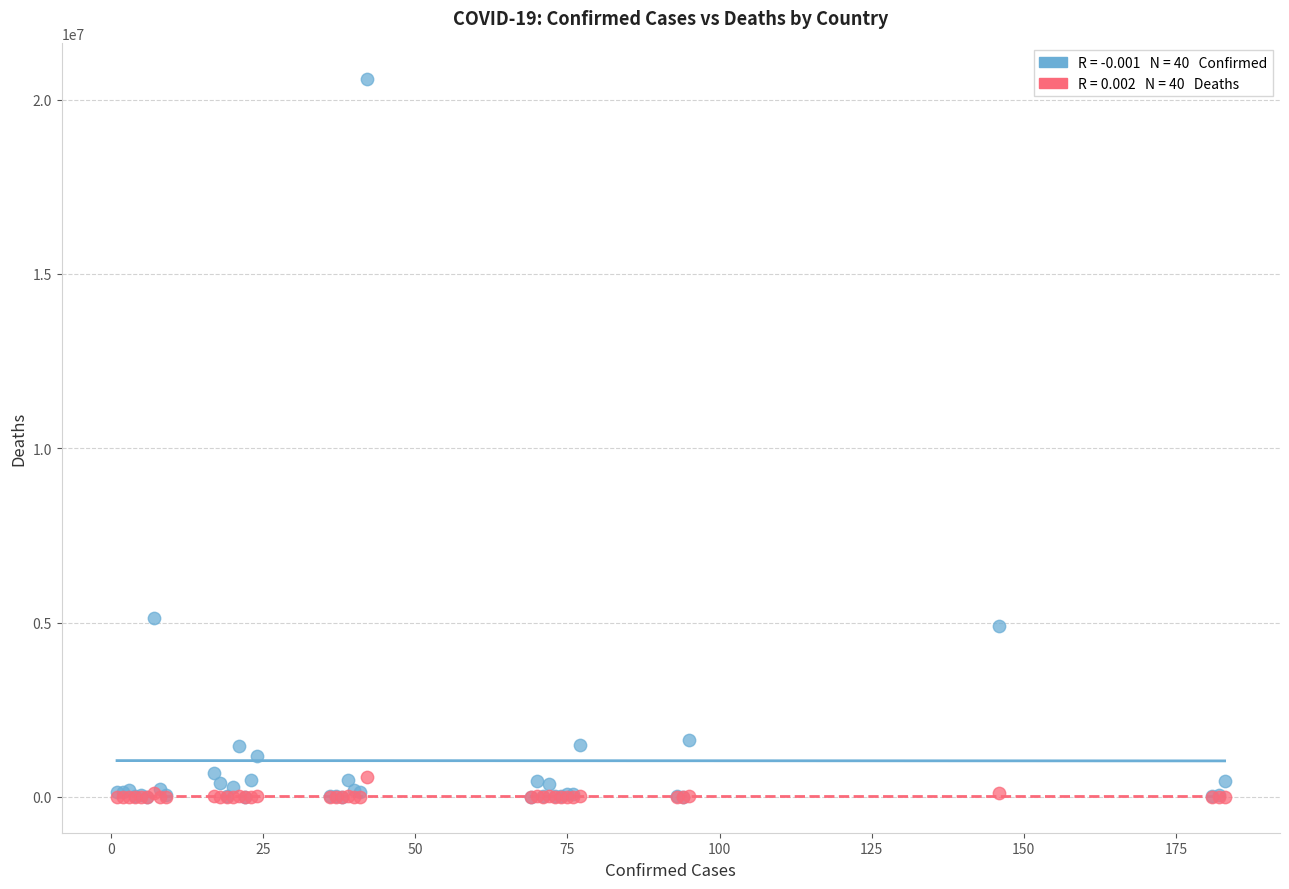

Across all series, what Y value is closest to 10291998?

5139966